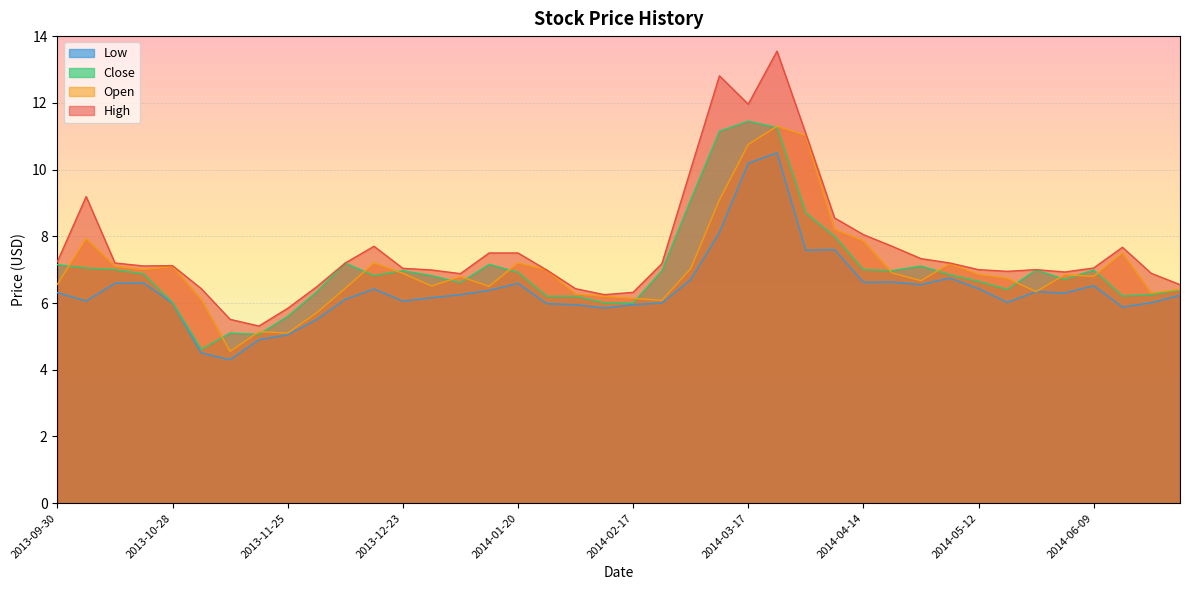

What is the greatest value displayed?

13.6